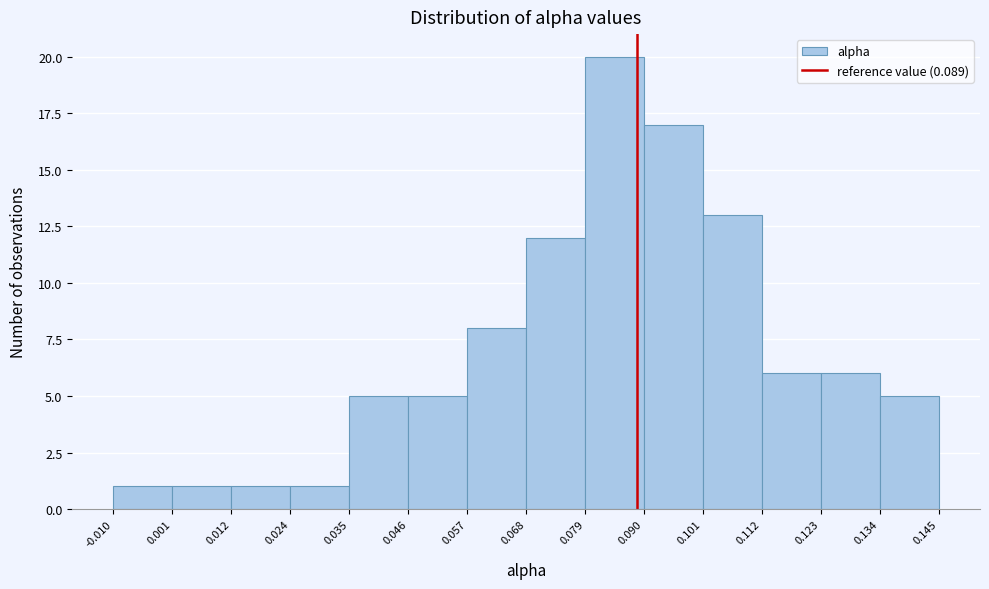

How tall is the bar that spans 0.001 to 0.012 on the x-axis? The values are not printed on the chart, so give them approximately, as read against the axis.

1